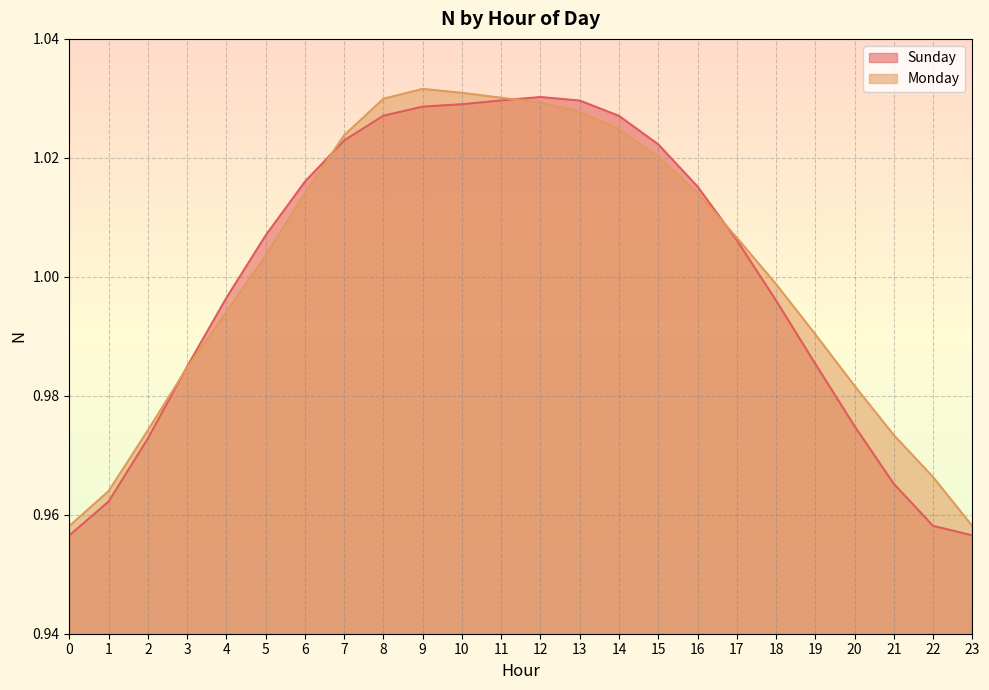

List the series in order of their peak value, highest first.

Monday, Sunday